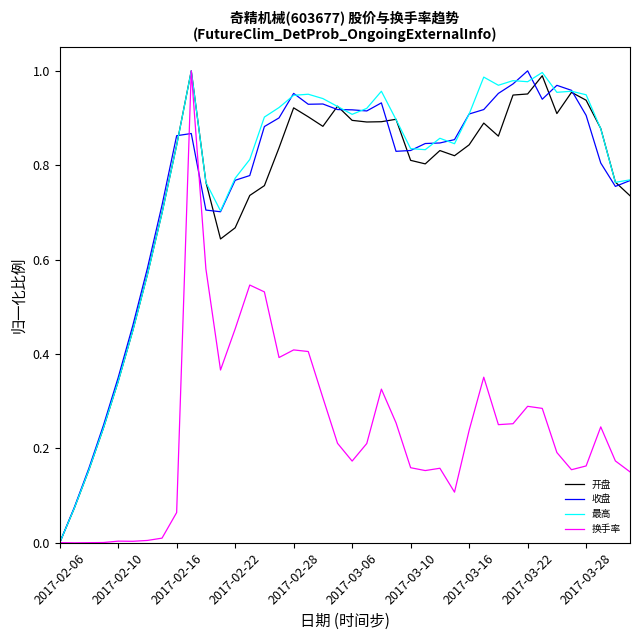

At which label is 最高 closest to 0?

2017-02-06